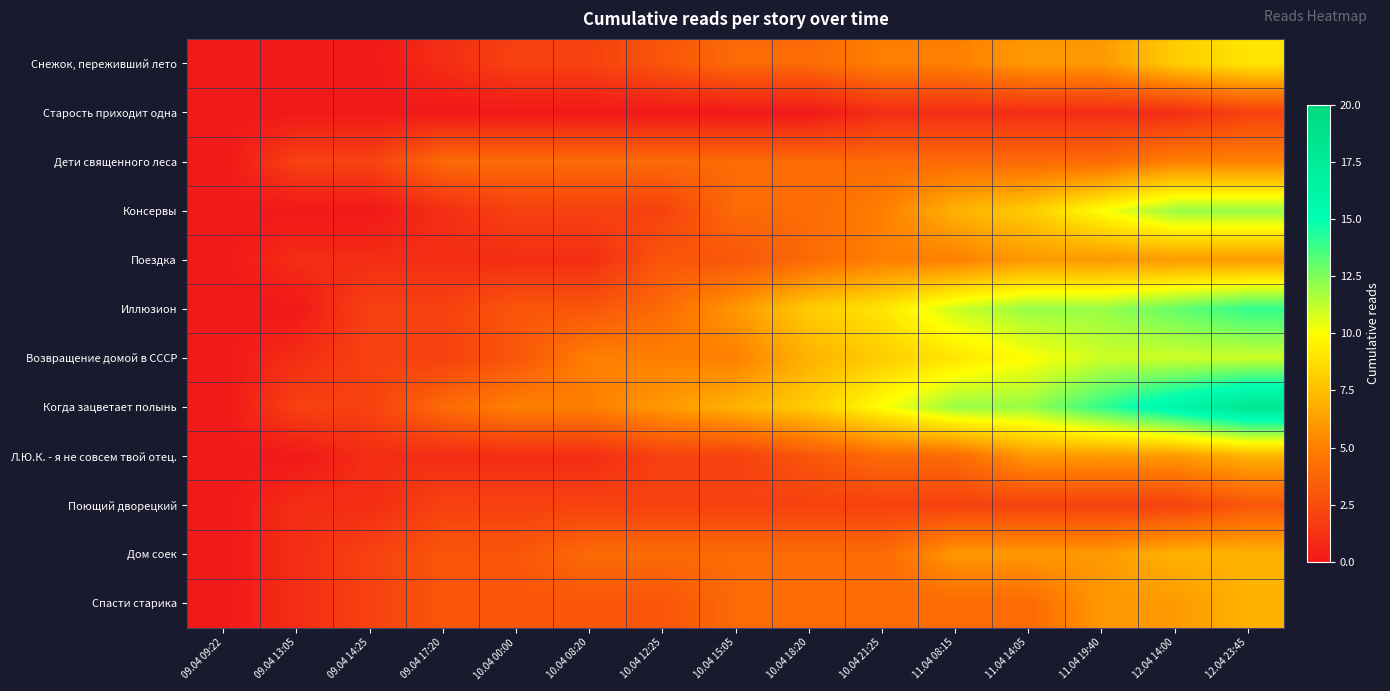

How many series are shown in this chart?

12